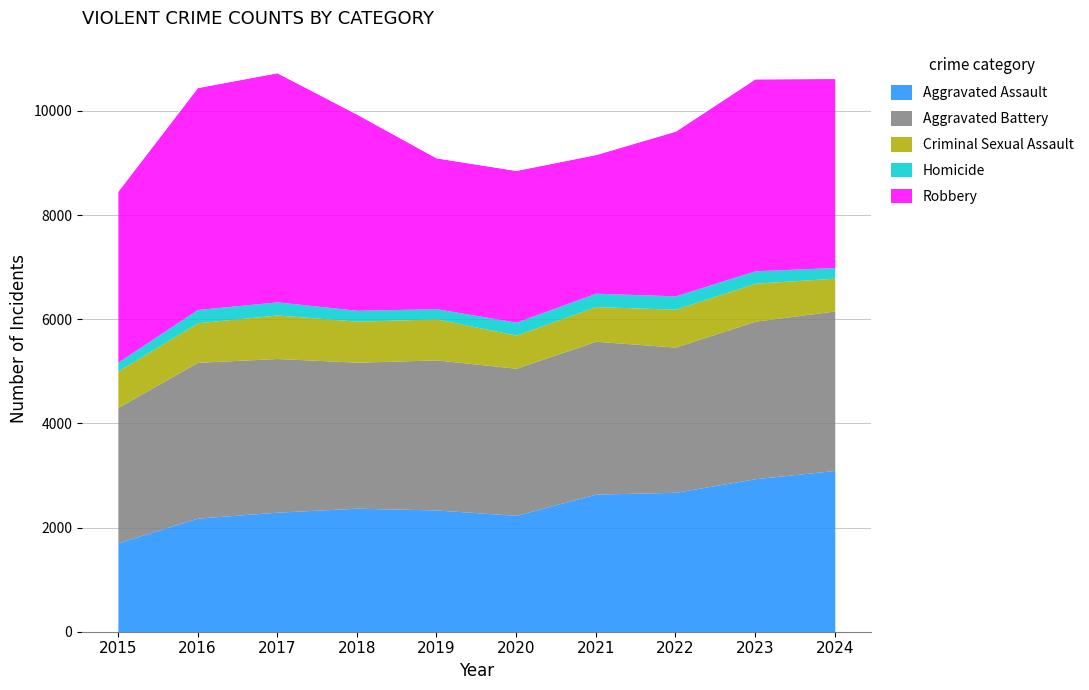

What is the spread (max minus min) of values at 2016?

4005